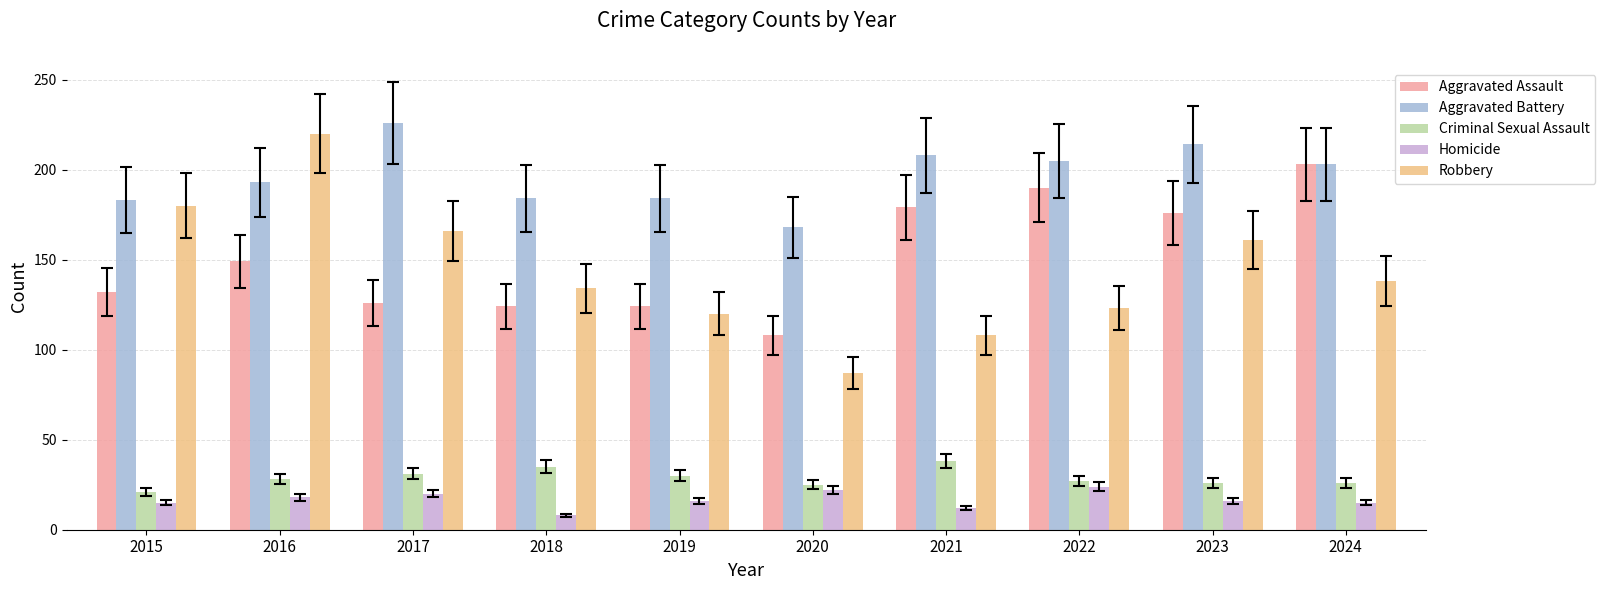

What is the spread (max minus min) of values at 2021?

196